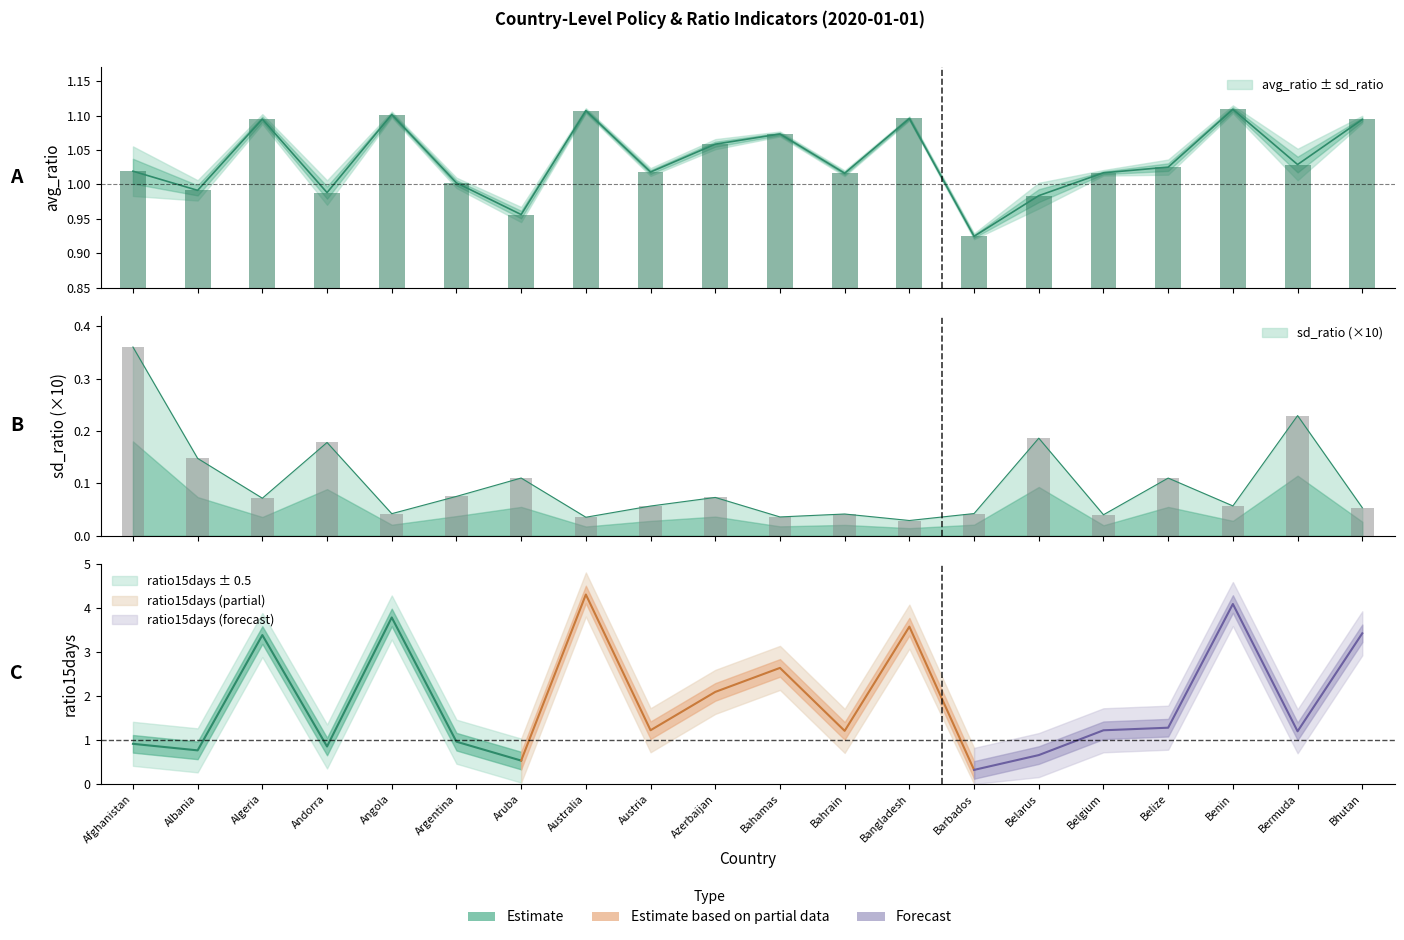

Does the chart contain stacked bars?

No